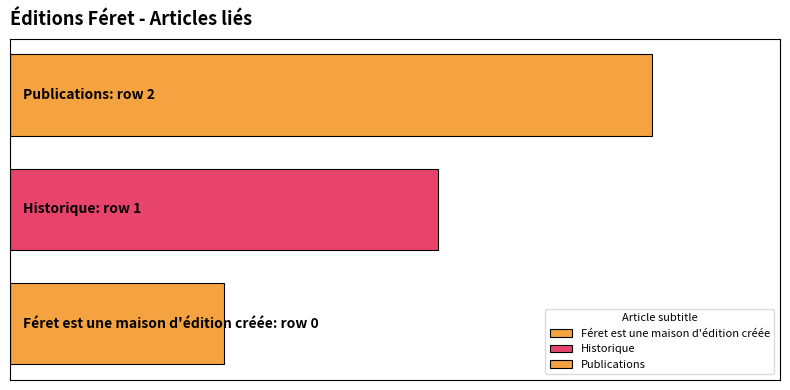

Reading right to left, extract all data points from this chart.

Publications=2	Historique=1	Féret est une maison d'édition créée=0